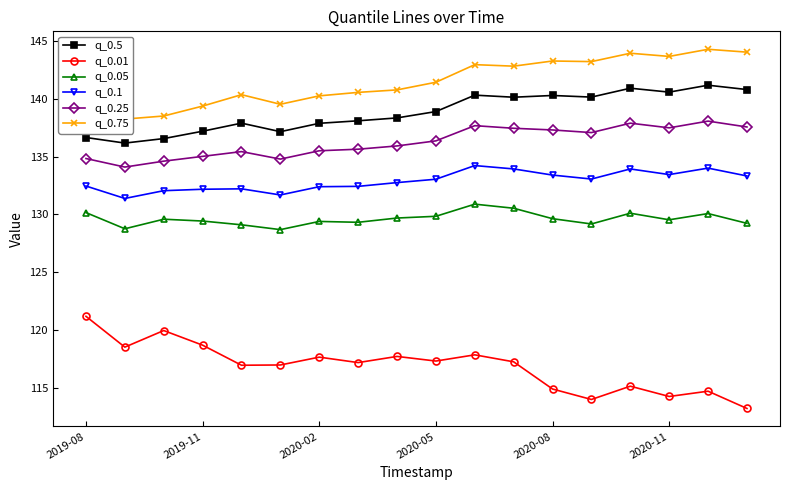

True or false: q_0.5 and q_0.25 cross at least once.

False